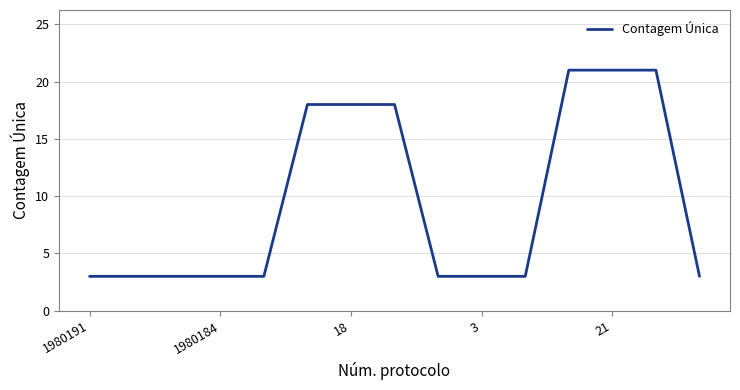

What is the smallest value displayed?

3